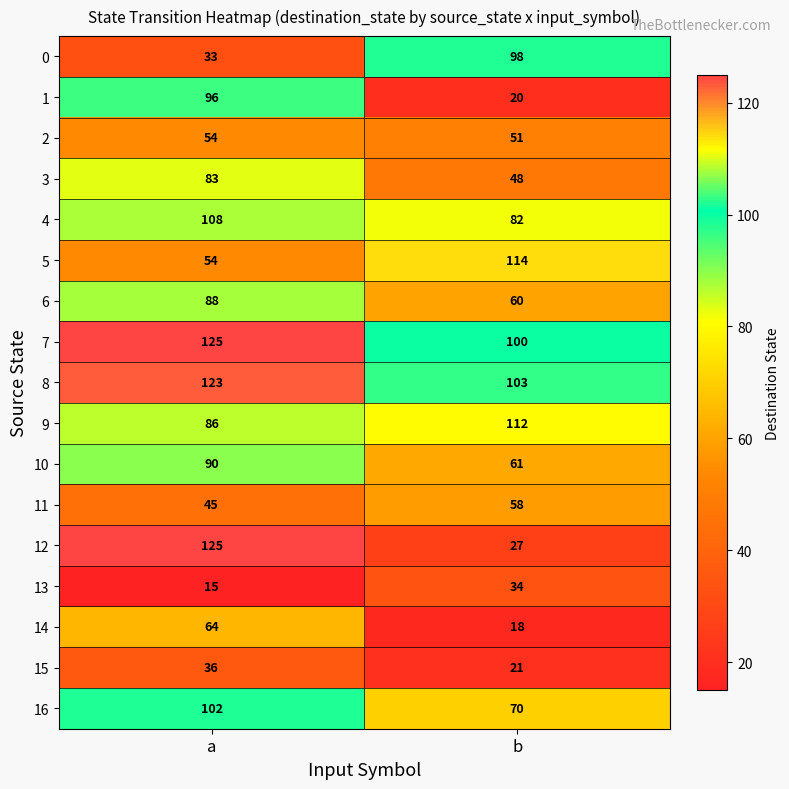

Read the 7 value at a.

125